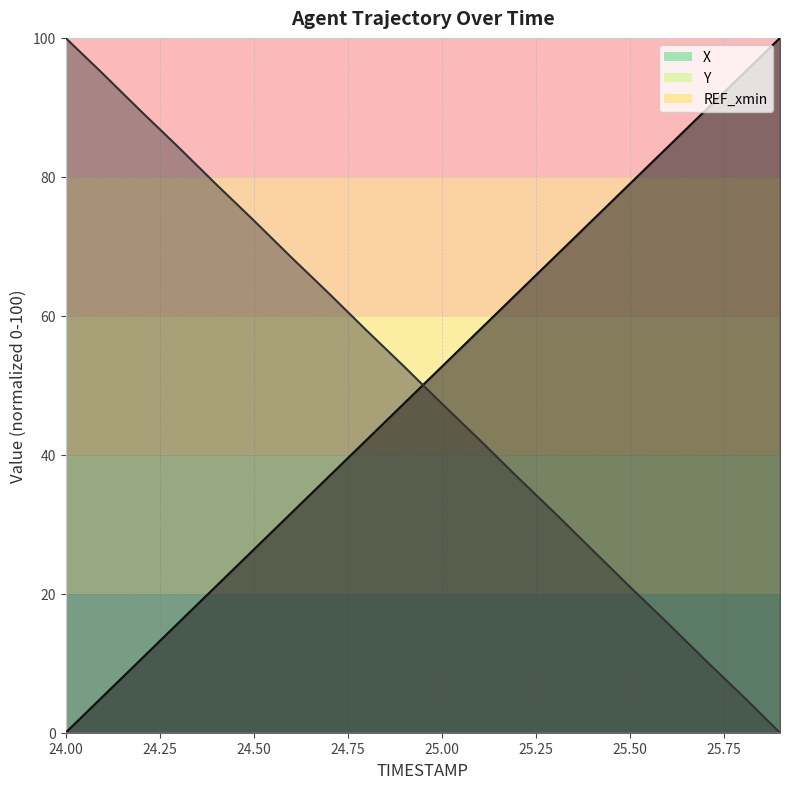

What is the difference between the X values at 24.7 and 25.4?

36.8